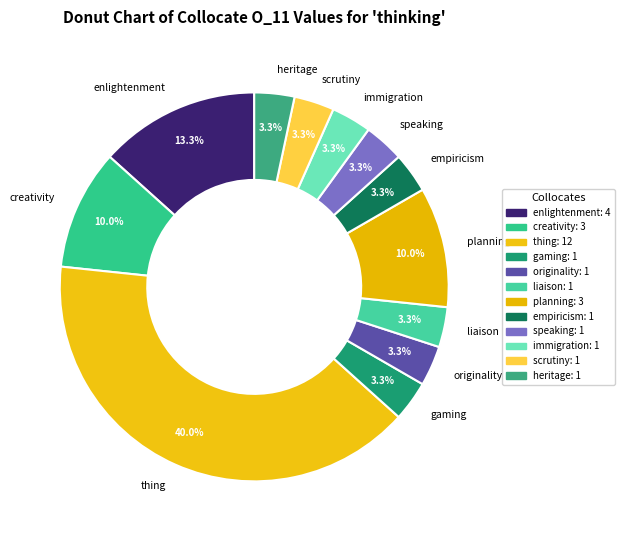

What percentage do immigration and creativity together represent?

13.3%